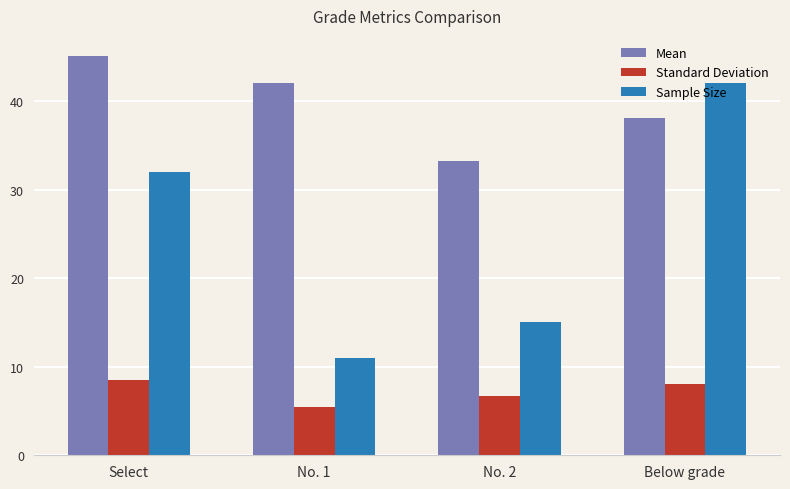

At which label is Sample Size closest to 26?

Select